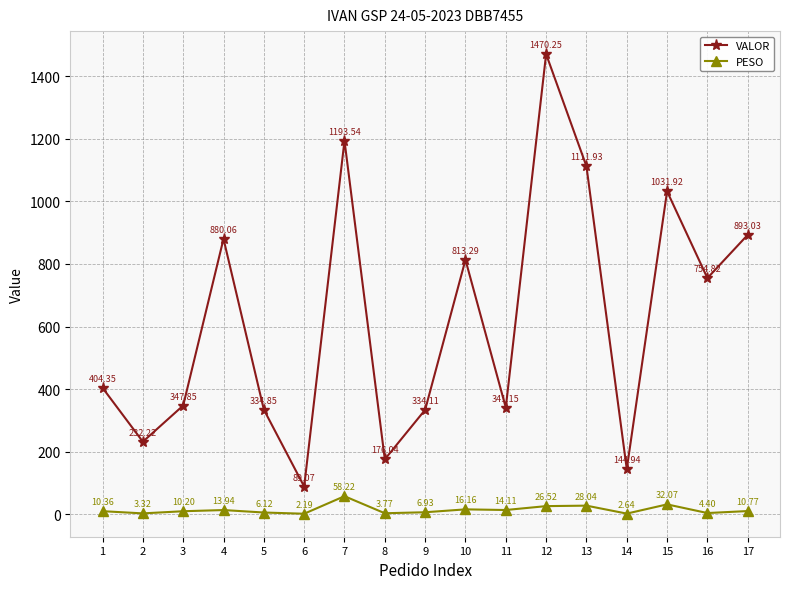

Rank the series by their maximum value, from highest to lowest.

VALOR, PESO